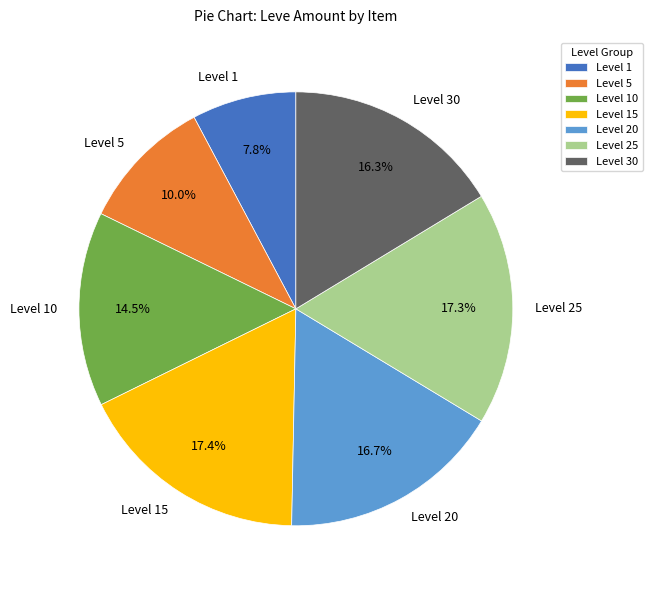

Is there a majority slice in this chart?

No